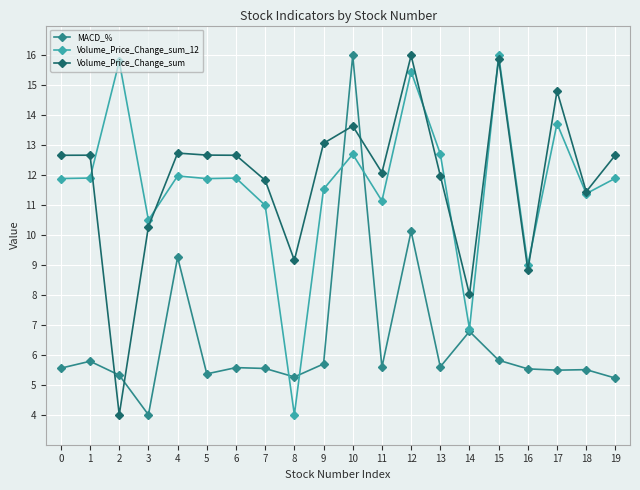

True or false: Volume_Price_Change_sum has more than 0 points higher than both neighbors.

True